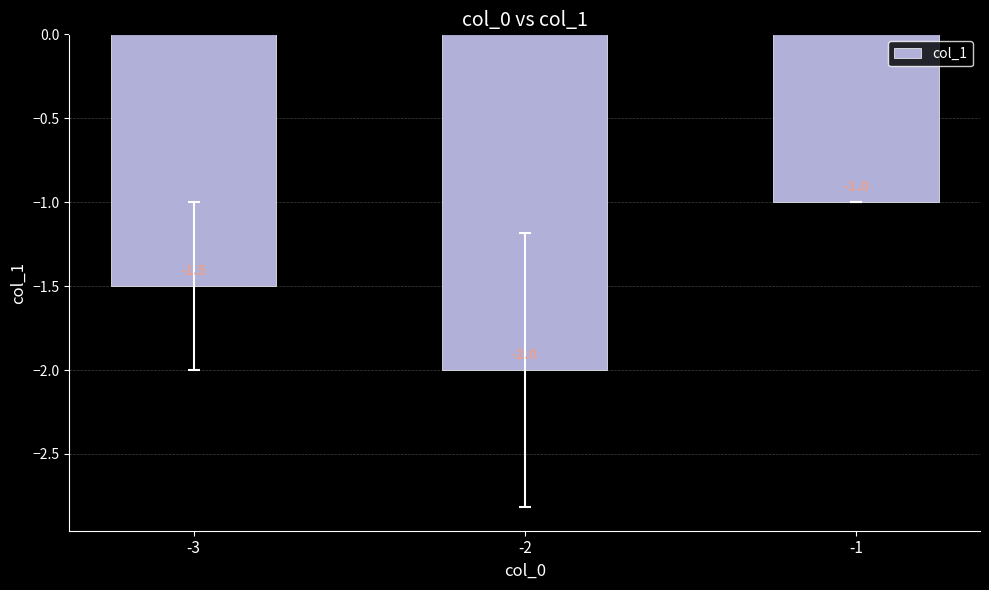

What is the sum of all values?

-4.5